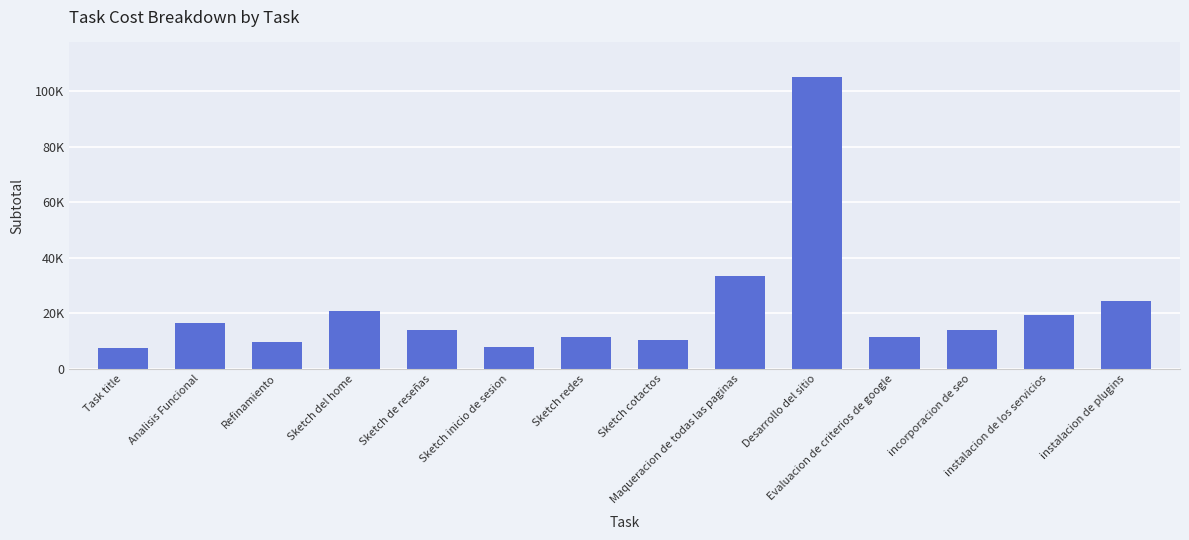

Is it true that the value at Analisis Funcional is 28854?

False